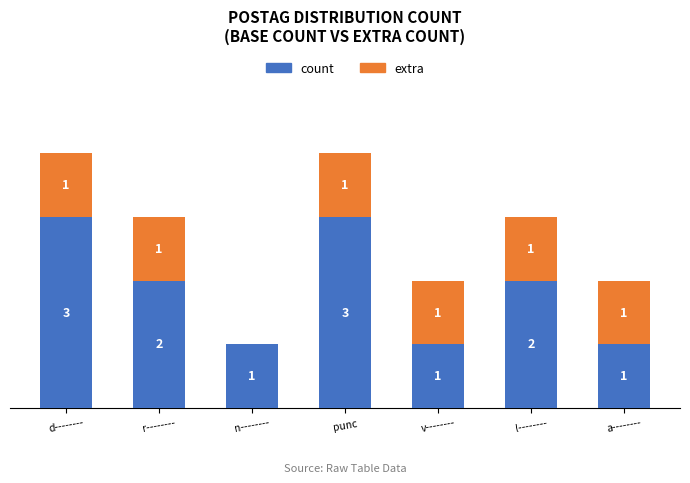

Where does the count series first go above 2?

d--------